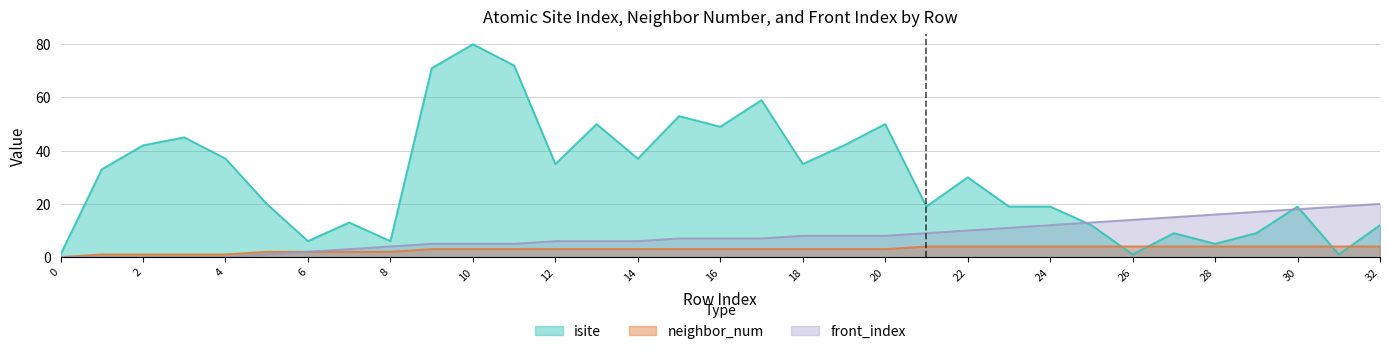

True or false: front_index and neighbor_num intersect in this chart.

False